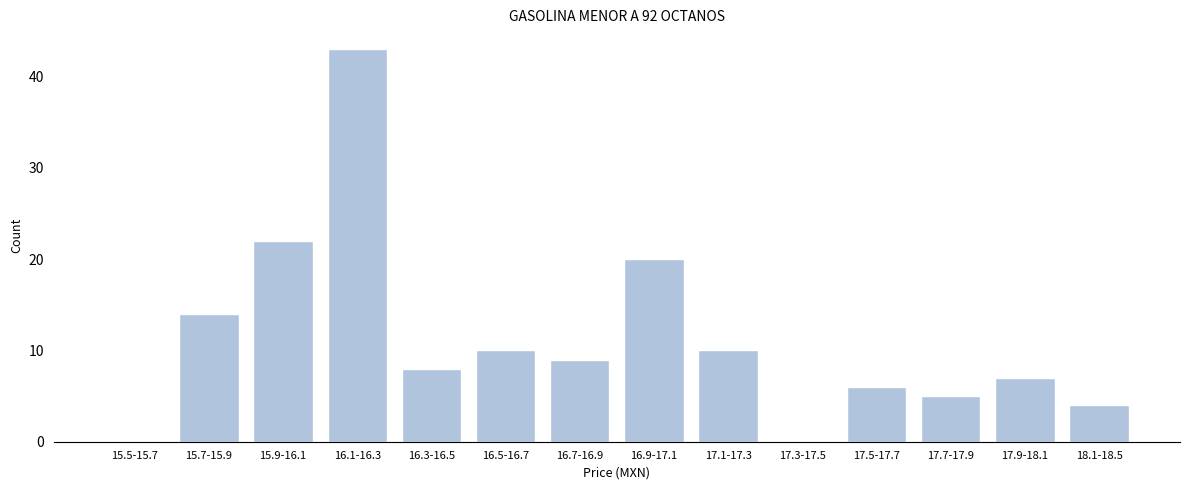

Reading left to right, extract all data points from this chart.

15.5-15.7=0	15.7-15.9=14	15.9-16.1=22	16.1-16.3=43	16.3-16.5=8	16.5-16.7=10	16.7-16.9=9	16.9-17.1=20	17.1-17.3=10	17.3-17.5=0	17.5-17.7=6	17.7-17.9=5	17.9-18.1=7	18.1-18.5=4